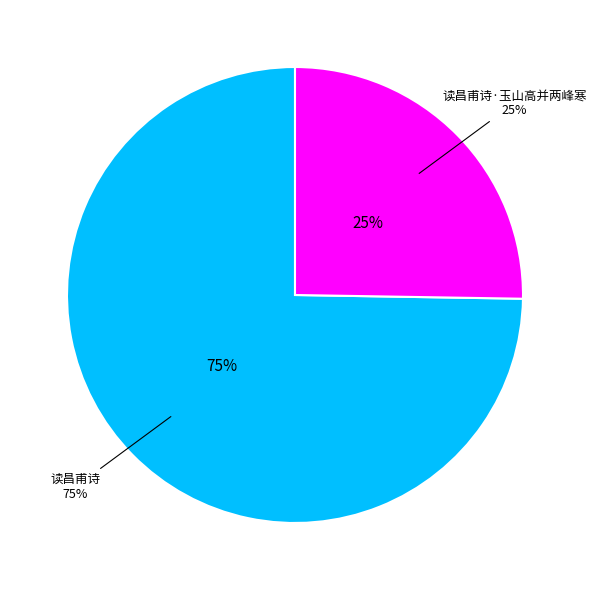

Combined, what portion of the pie is 读昌甫诗 and 读昌甫诗·玉山高并两峰寒?

100.0%